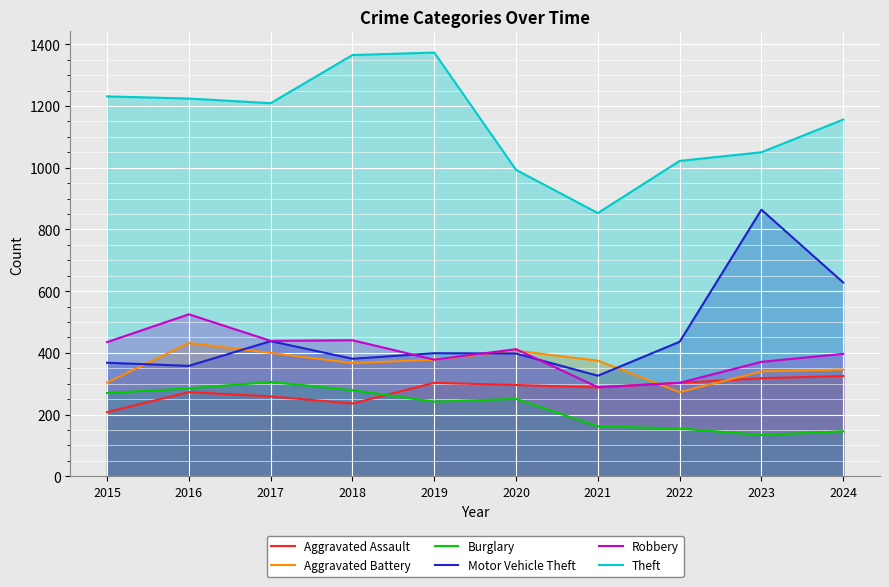

What is the spread (max minus min) of values at 2023?

916